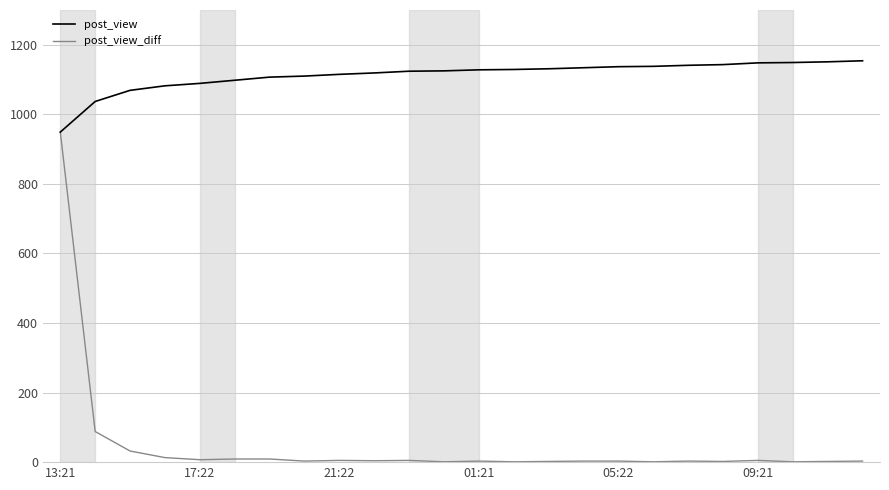

Which series has the largest range (max minus min)?

post_view_diff